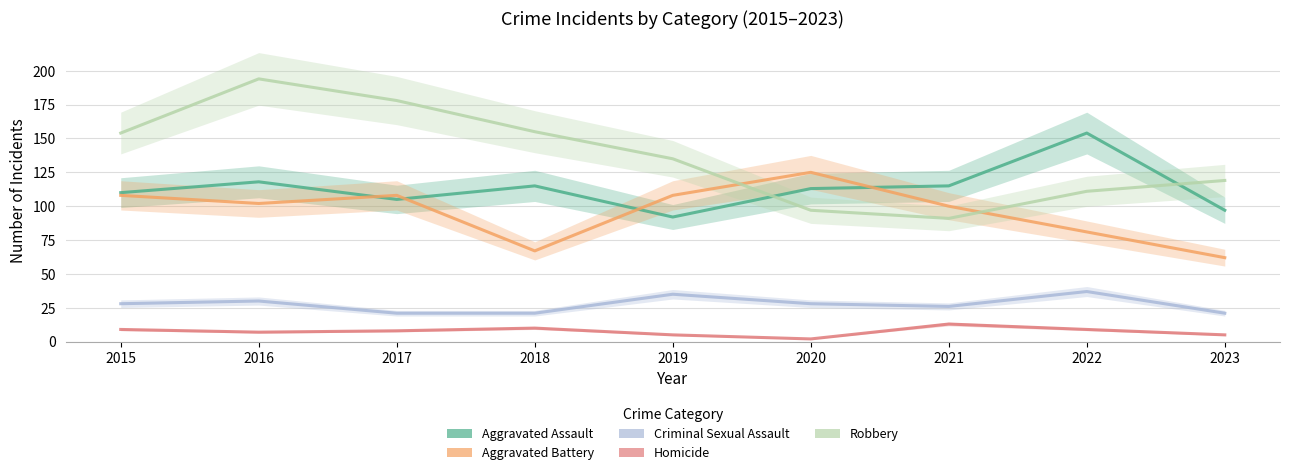

Reading left to right, extract all data points from this chart.

Aggravated Assault: 110	118	105	115	92	113	115	154	97
Aggravated Battery: 108	102	108	67	108	125	100	81	62
Criminal Sexual Assault: 28	30	21	21	35	28	26	37	21
Homicide: 9	7	8	10	5	2	13	9	5
Robbery: 154	194	178	155	135	97	91	111	119